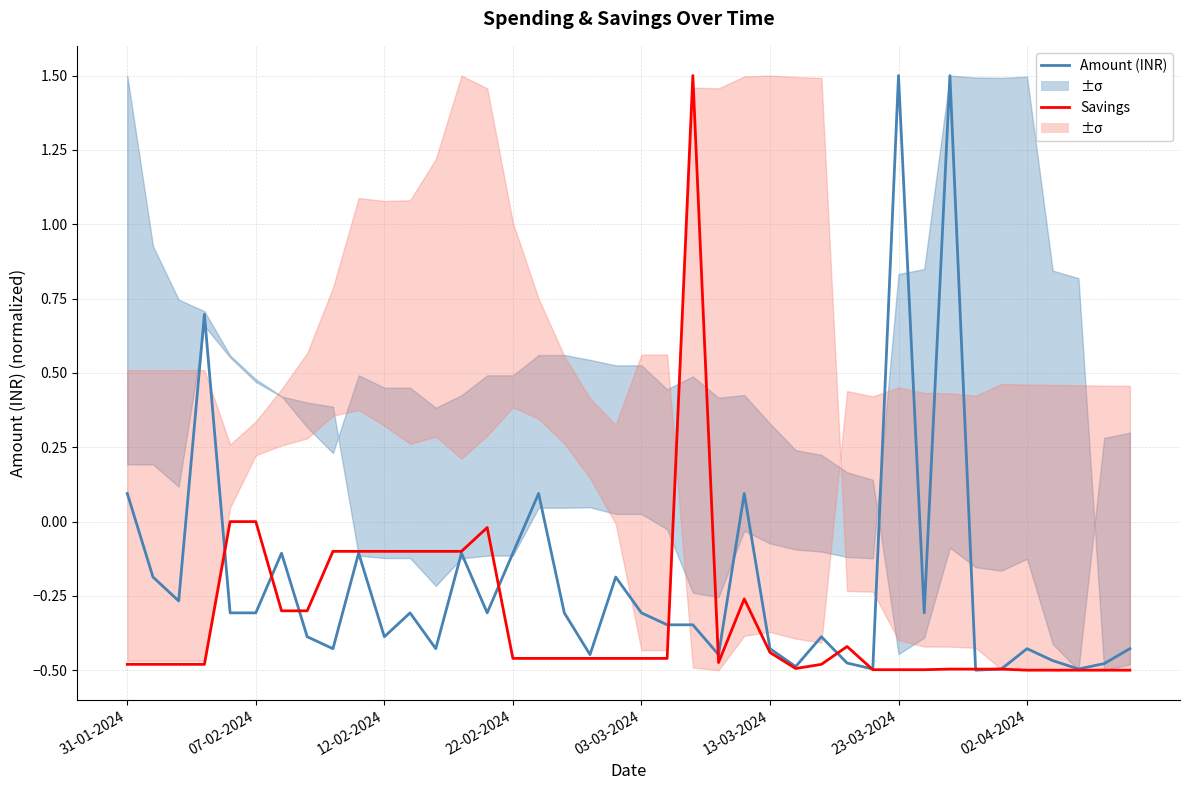

At which label does Savings reach its minimum?

02-04-2024